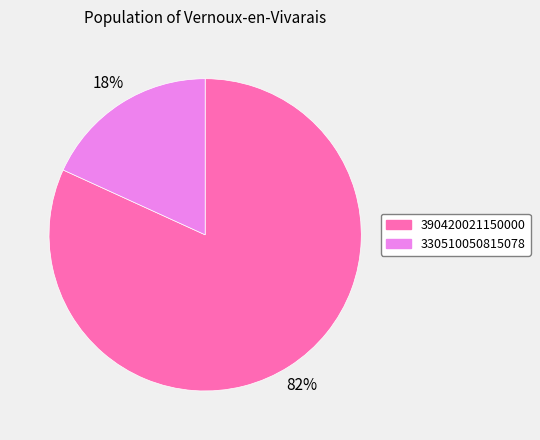

Rank the categories by value from lowest to highest.

330510050815078, 390420021150000